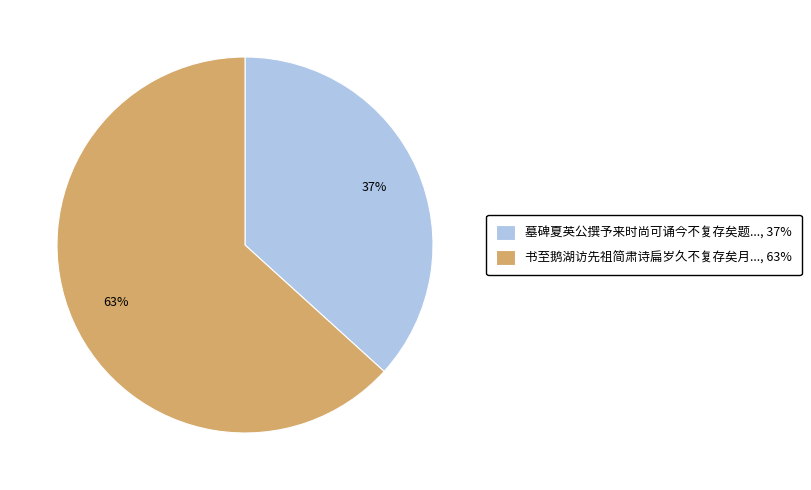

Which category accounts for the majority?

书至鹅湖访先祖简肃诗扁岁久不复存矣月..., 63%